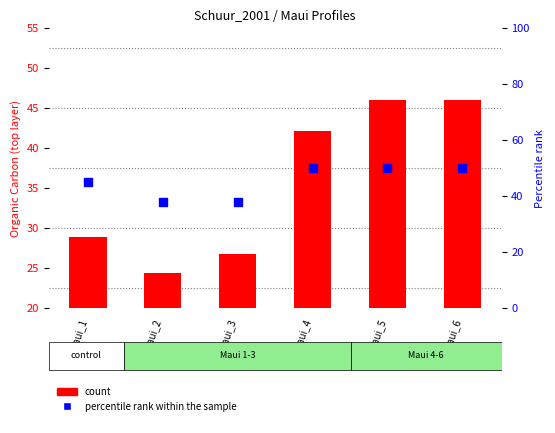

At which category is the sum across all series the highest?

Maui_6